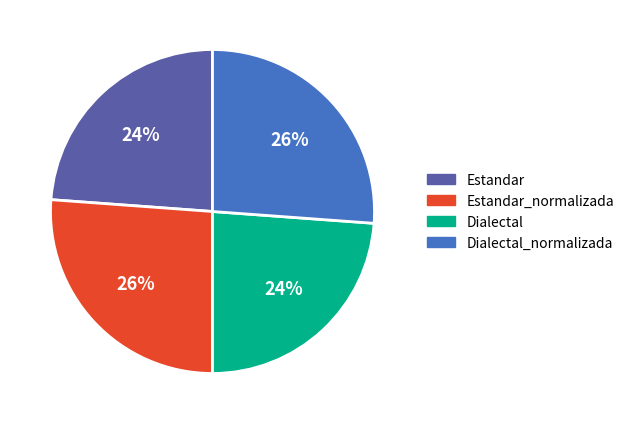

To the nearest percent, what is the combined percentage of Dialectal and Estandar?

48%